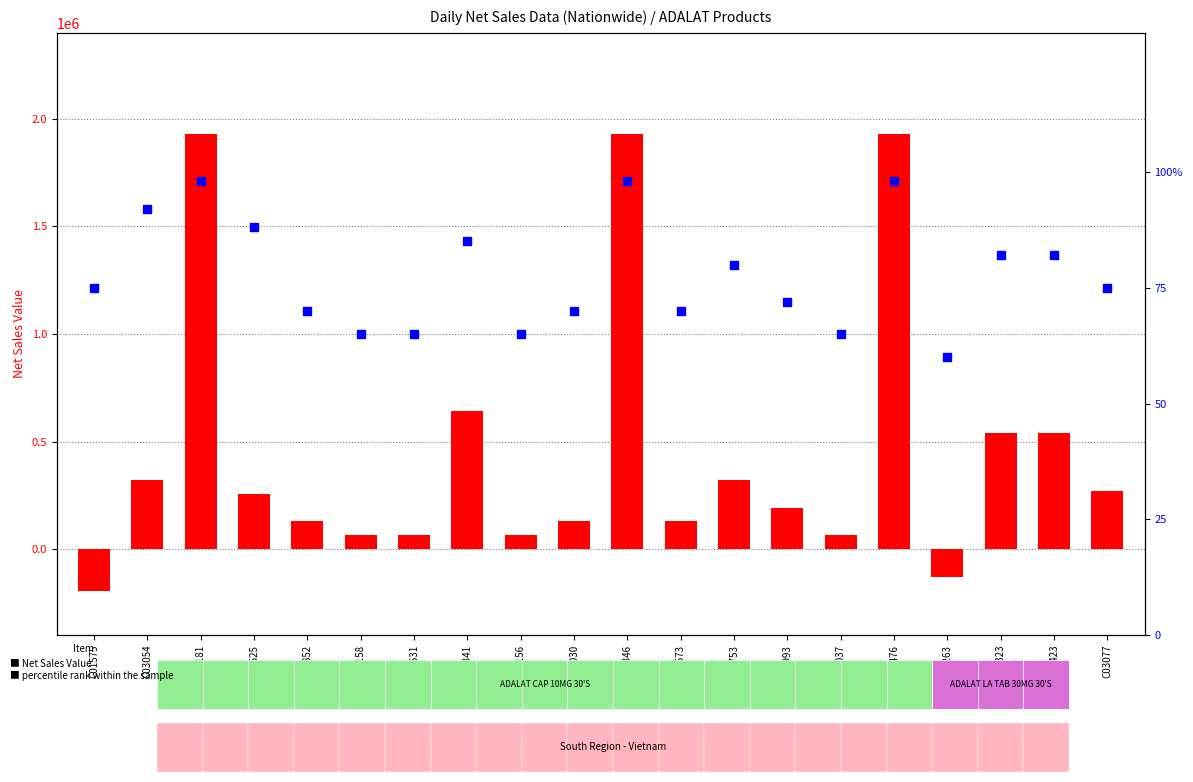

What are all the series names shown in the legend?

Net Sales Value, percentile rank within the sample